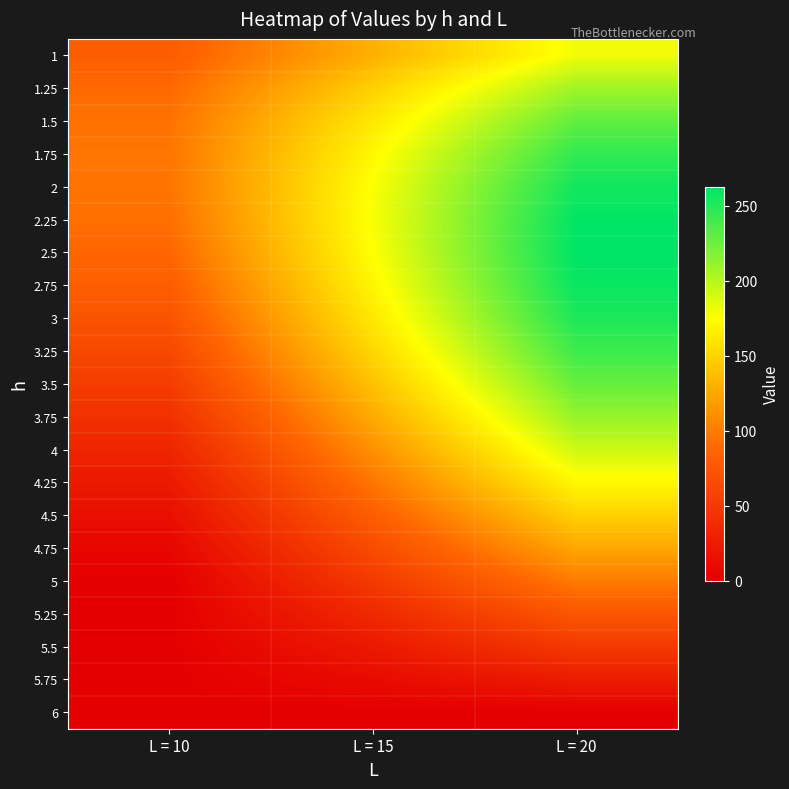

Reading left to right, extract all data points from this chart.

1: L = 10=80.0	L = 15=130.0	L = 20=180.0
1.25: L = 10=89.1	L = 15=148.4	L = 20=207.8
1.5: L = 10=94.5	L = 15=162.0	L = 20=229.5
1.75: L = 10=96.7	L = 15=171.1	L = 20=245.4
2: L = 10=96.0	L = 15=176.0	L = 20=256.0
2.25: L = 10=92.8	L = 15=177.2	L = 20=261.6
2.5: L = 10=87.5	L = 15=175.0	L = 20=262.5
2.75: L = 10=80.4	L = 15=169.8	L = 20=259.2
3: L = 10=72.0	L = 15=162.0	L = 20=252.0
3.25: L = 10=62.6	L = 15=151.9	L = 20=241.3
3.5: L = 10=52.5	L = 15=140.0	L = 20=227.5
3.75: L = 10=42.2	L = 15=126.6	L = 20=210.9
4: L = 10=32.0	L = 15=112.0	L = 20=192.0
4.25: L = 10=22.3	L = 15=96.7	L = 20=171.1
4.5: L = 10=13.5	L = 15=81.0	L = 20=148.5
4.75: L = 10=5.9	L = 15=65.3	L = 20=124.7
5: L = 10=0.0	L = 15=50.0	L = 20=100.0
5.25: L = 10=0.0	L = 15=35.4	L = 20=74.8
5.5: L = 10=0.0	L = 15=22.0	L = 20=49.5
5.75: L = 10=0.0	L = 15=10.1	L = 20=24.4
6: L = 10=0.0	L = 15=0.0	L = 20=0.0